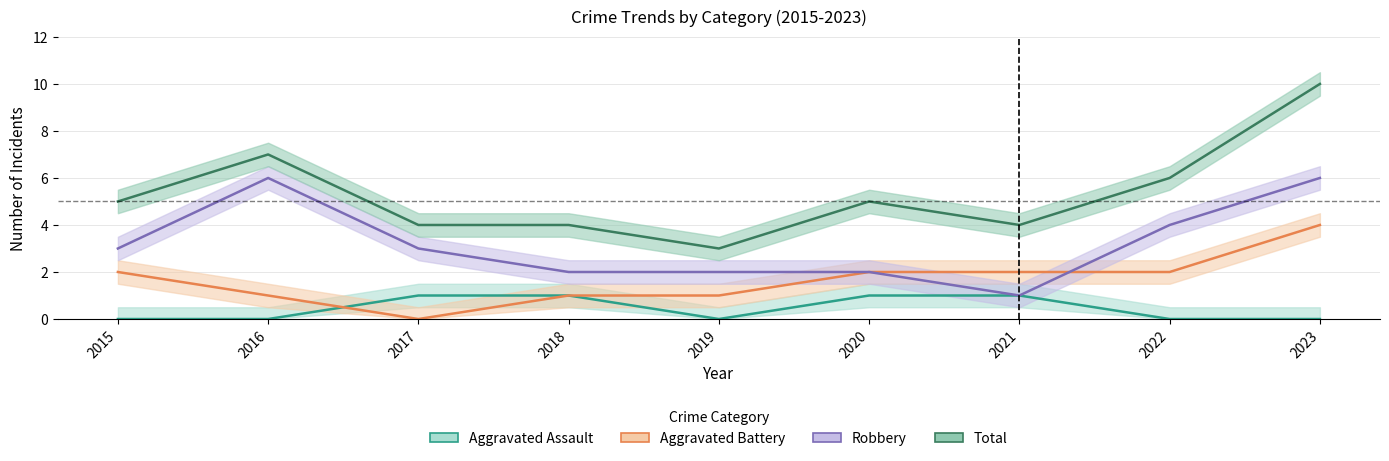

True or false: Aggravated Battery and Robbery intersect in this chart.

True